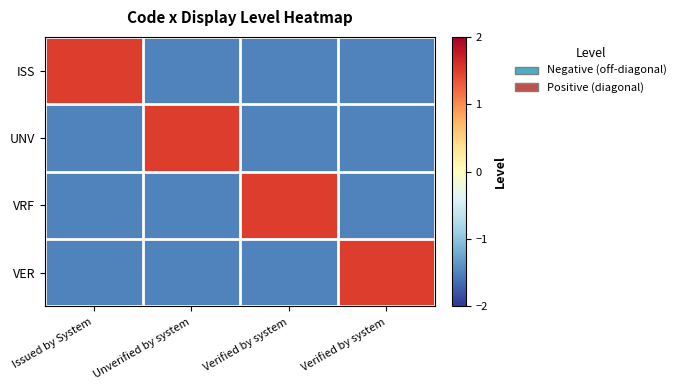

At how many categories does at least one series exceed 0?

4